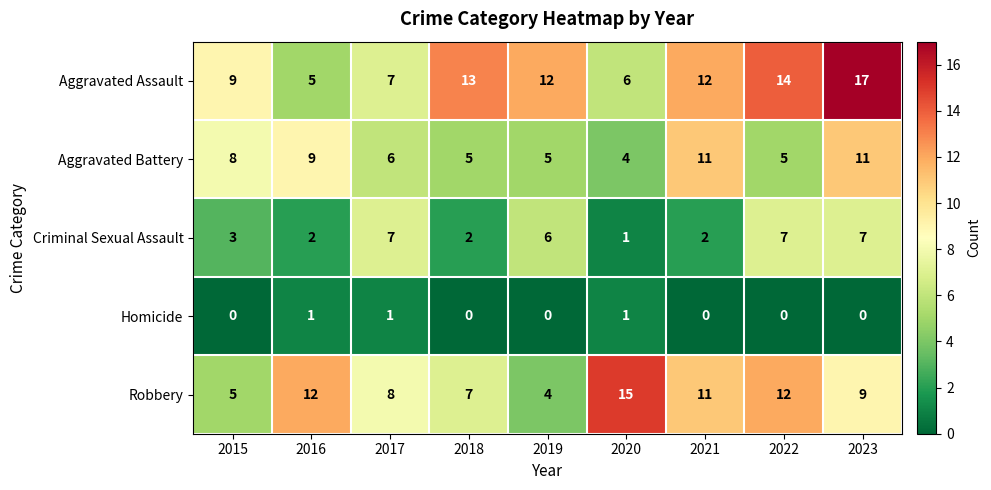

The Aggravated Battery series shows 14 at 2021. True or false?

False